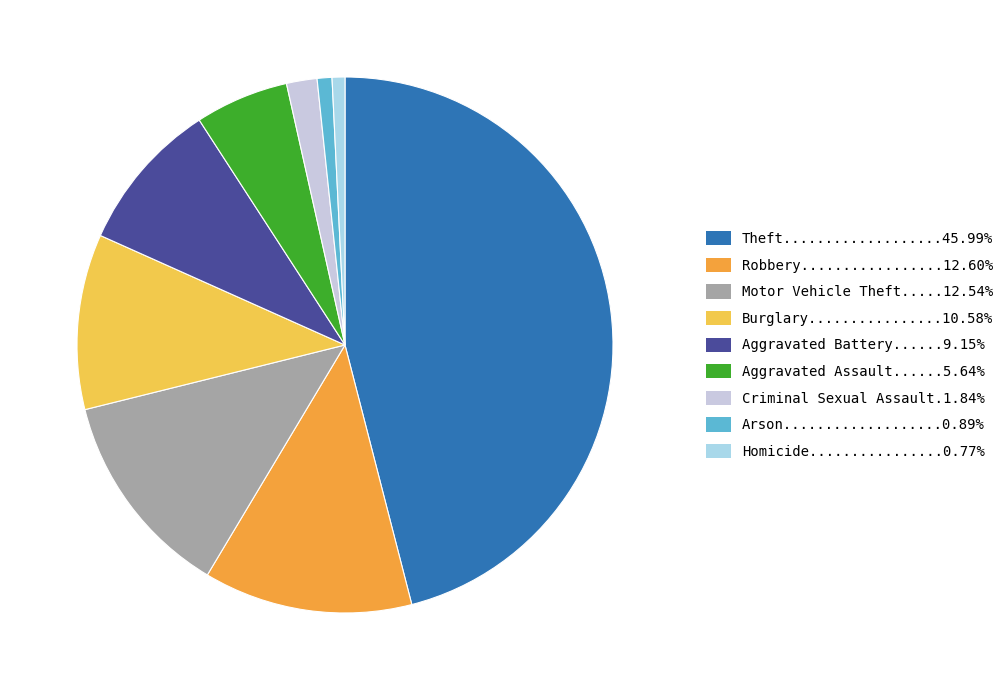

How many slices are in this pie chart?

9